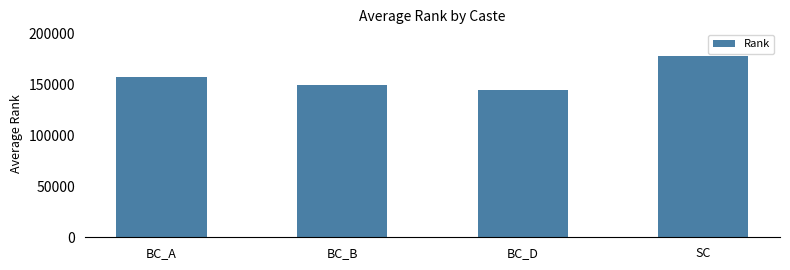

At which label is the value closest to 161174?

BC_A